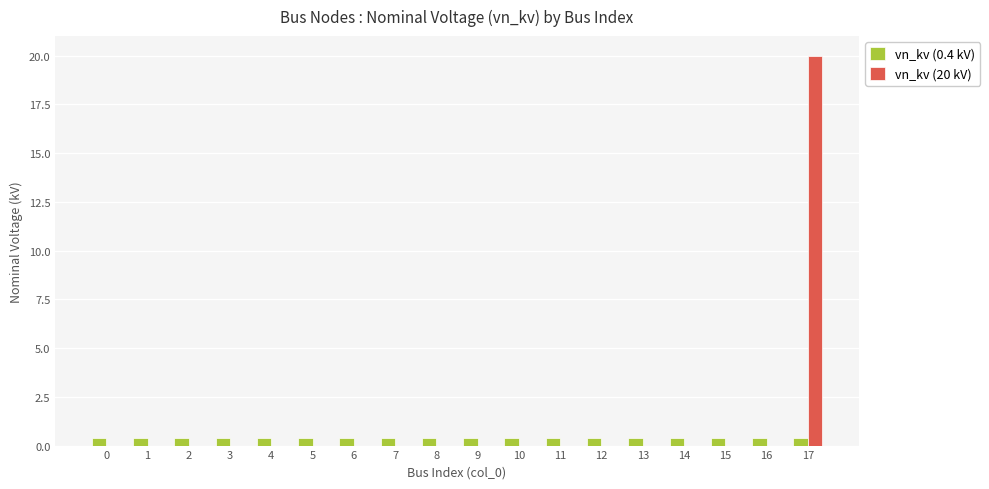

True or false: vn_kv (20 kV) has a value of 0.0 at 7.

True